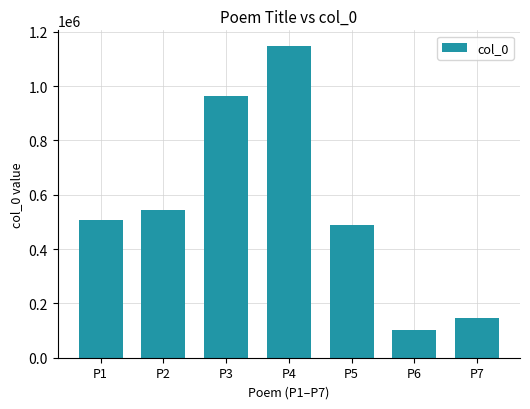

Is it true that the value at P2 is 542578?

True